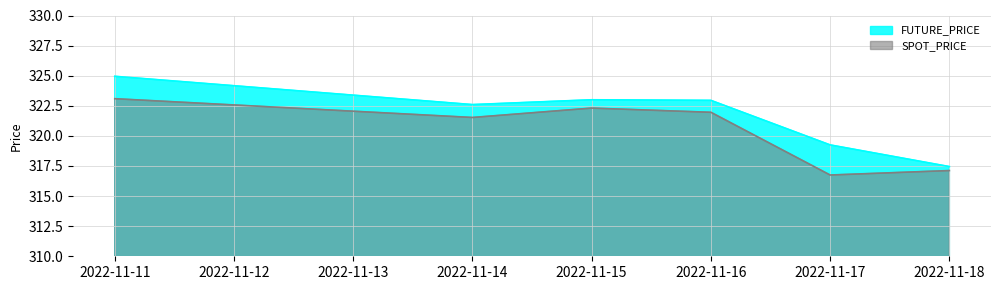

What is the total value across all series at 2022-11-14?

644.1